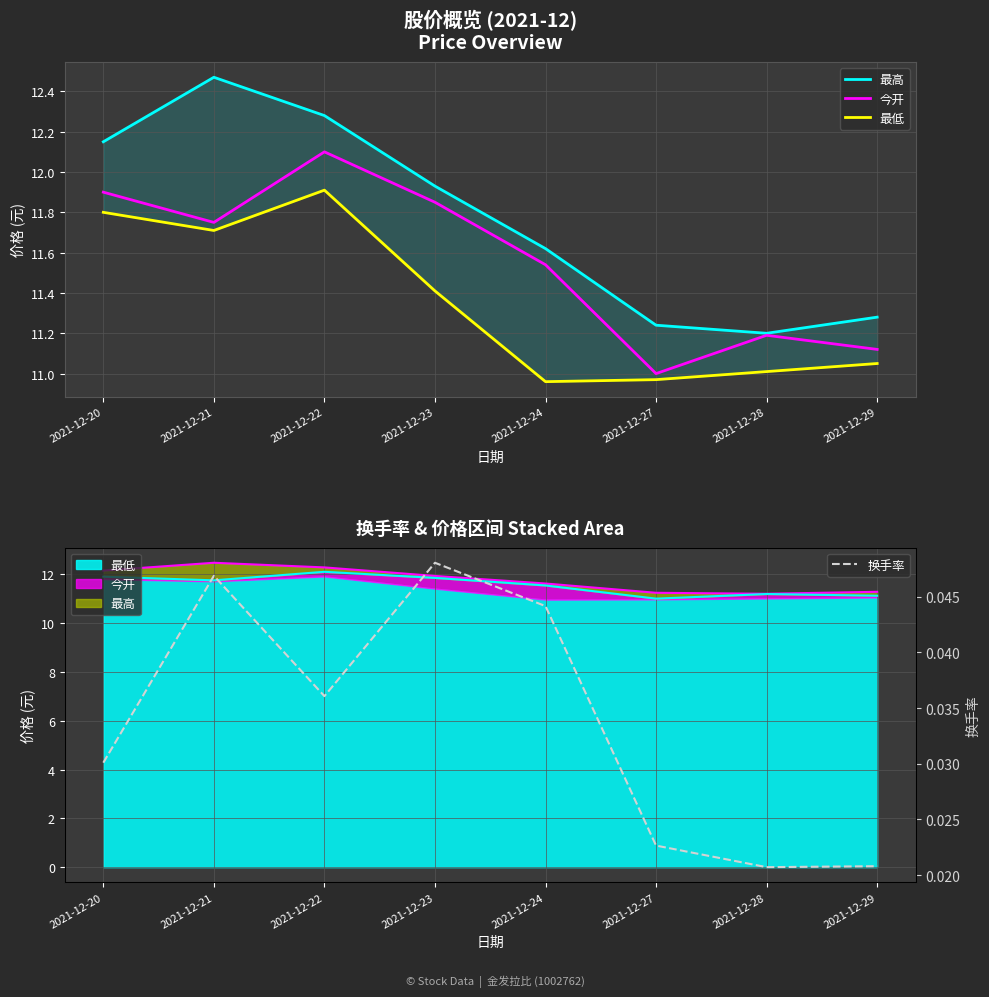

Is the value of 今开 at 2021-12-27 greater than the value of 最高 at 2021-12-23?

No